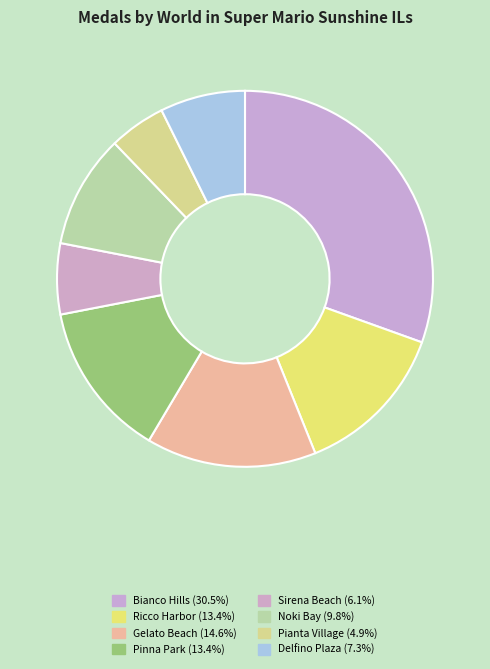

Which slice is the largest?

Bianco Hills